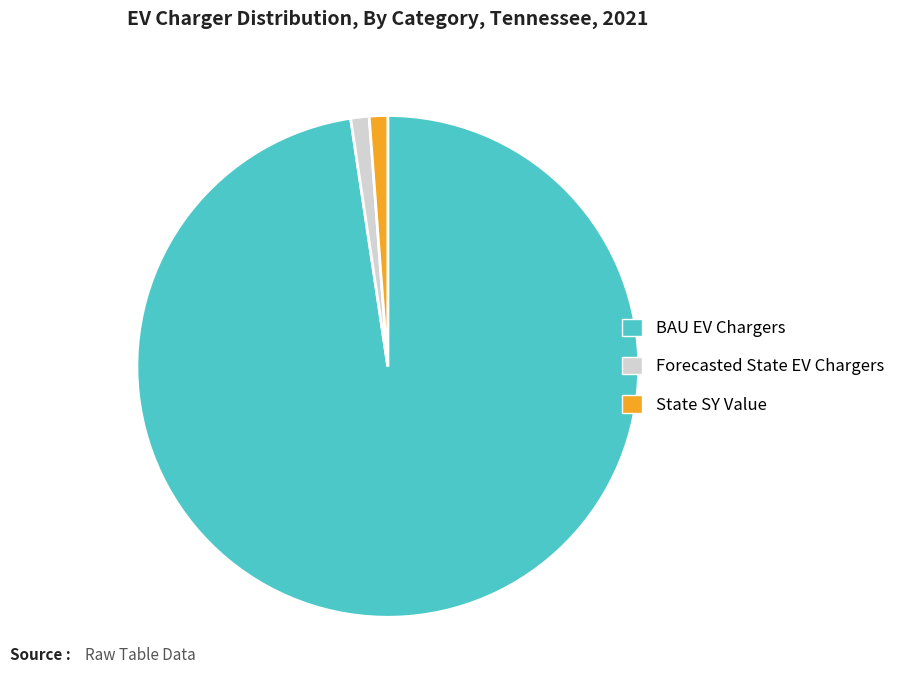

Do Forecasted State EV Chargers and BAU EV Chargers together represent more than half of the pie?

Yes